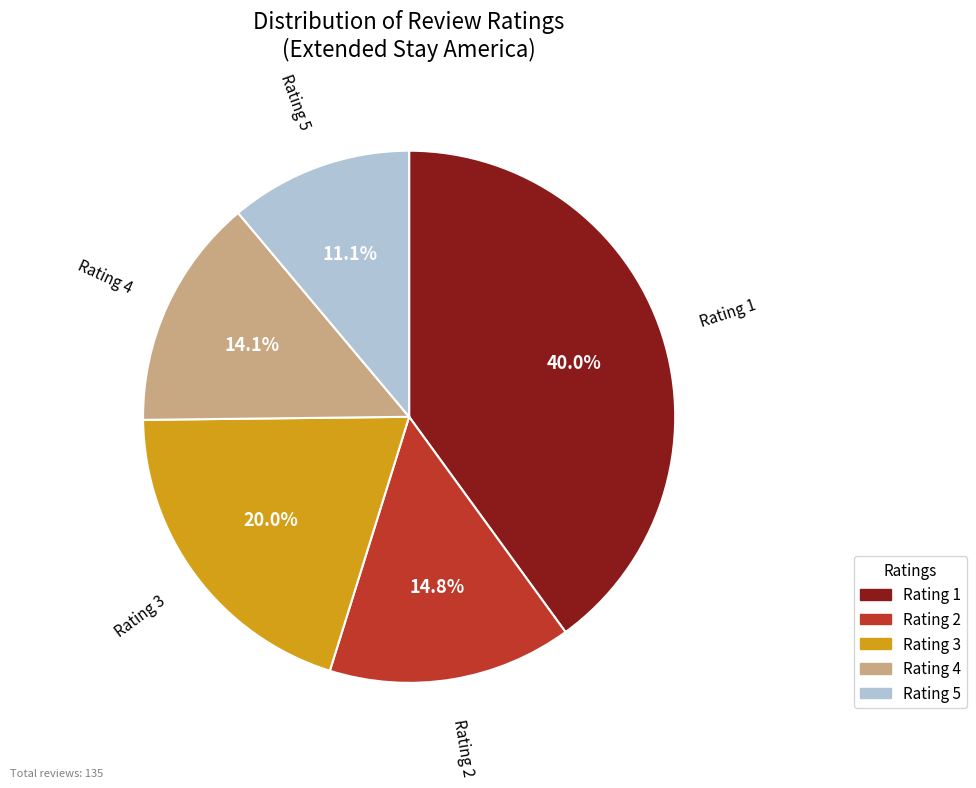

What is the smallest slice in the pie chart?

Rating 5